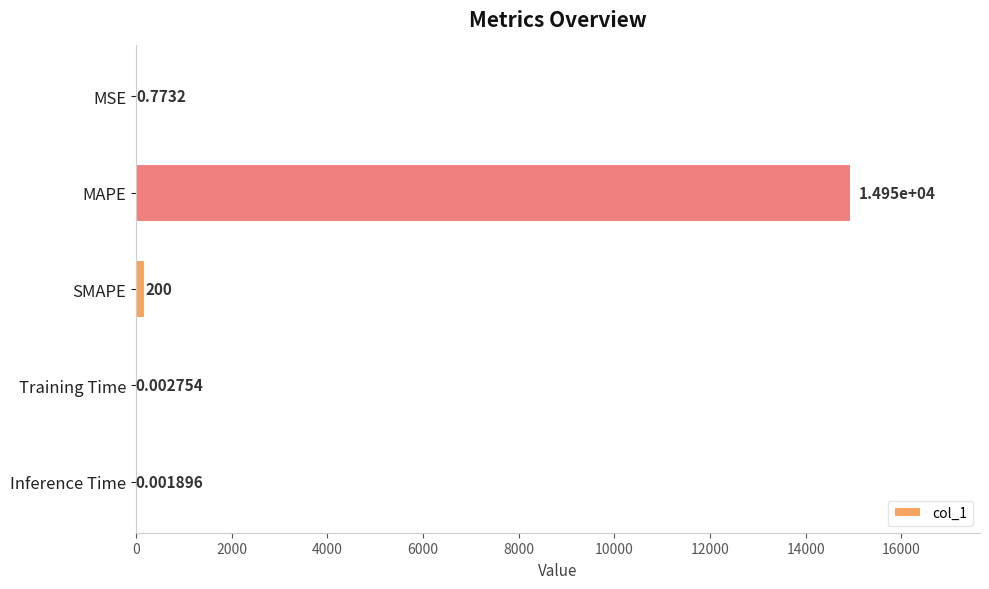

At which category does the chart reach its peak across all series?

MAPE